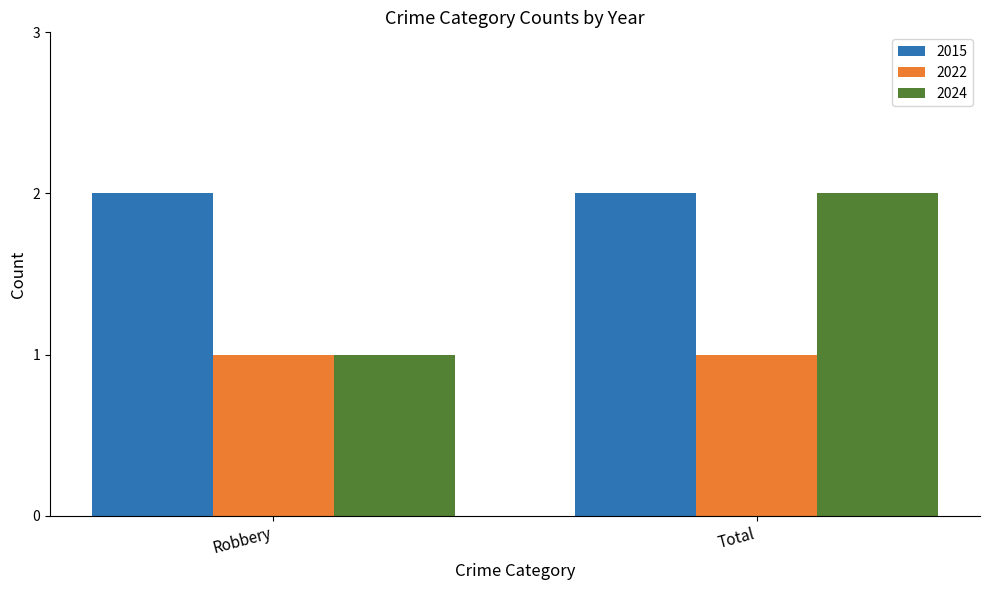

At which category is the sum across all series the highest?

Total